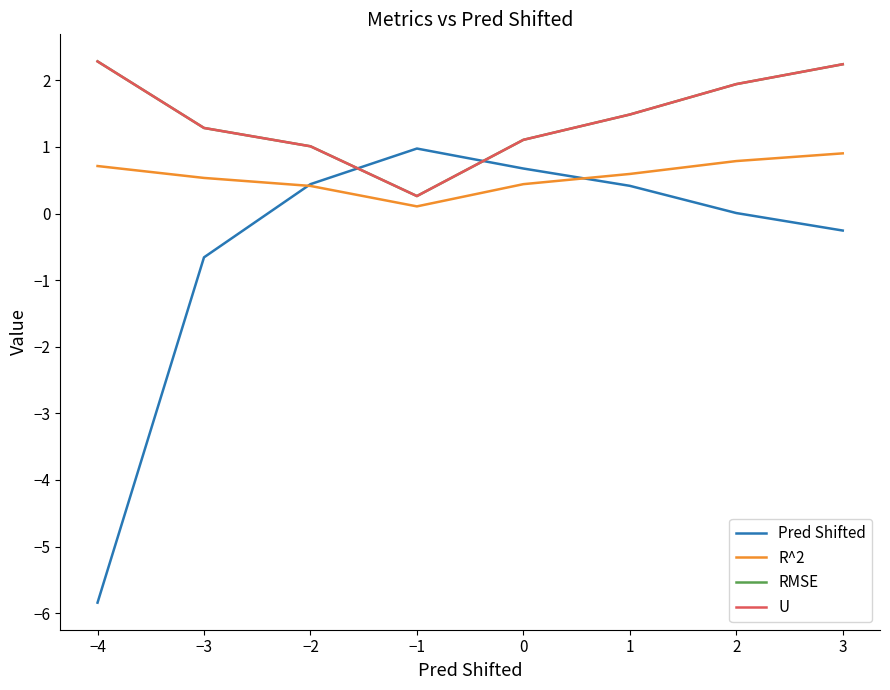

At which label does Pred Shifted reach its minimum?

−4